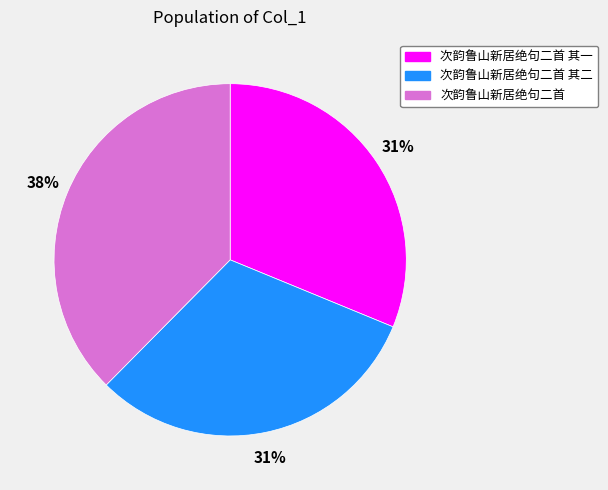

True or false: 次韵鲁山新居绝句二首 其二 accounts for 31% of the total.

True